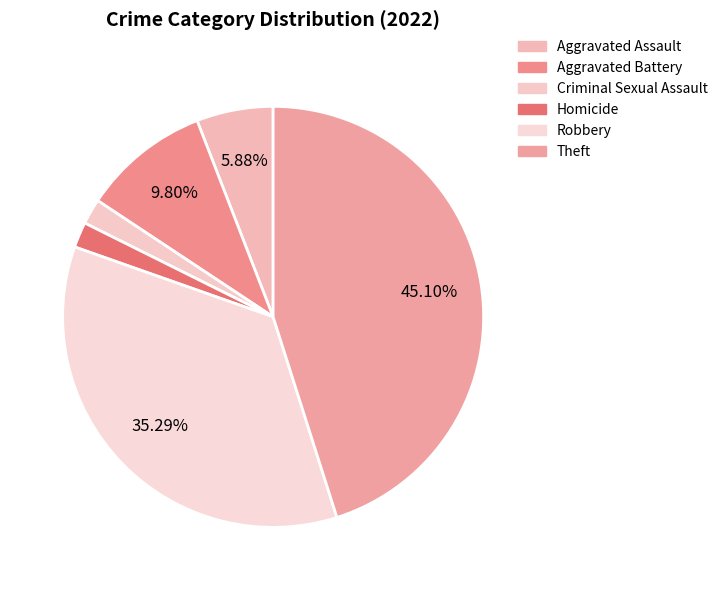

Combined, what portion of the pie is Aggravated Assault and Homicide?

7.8%